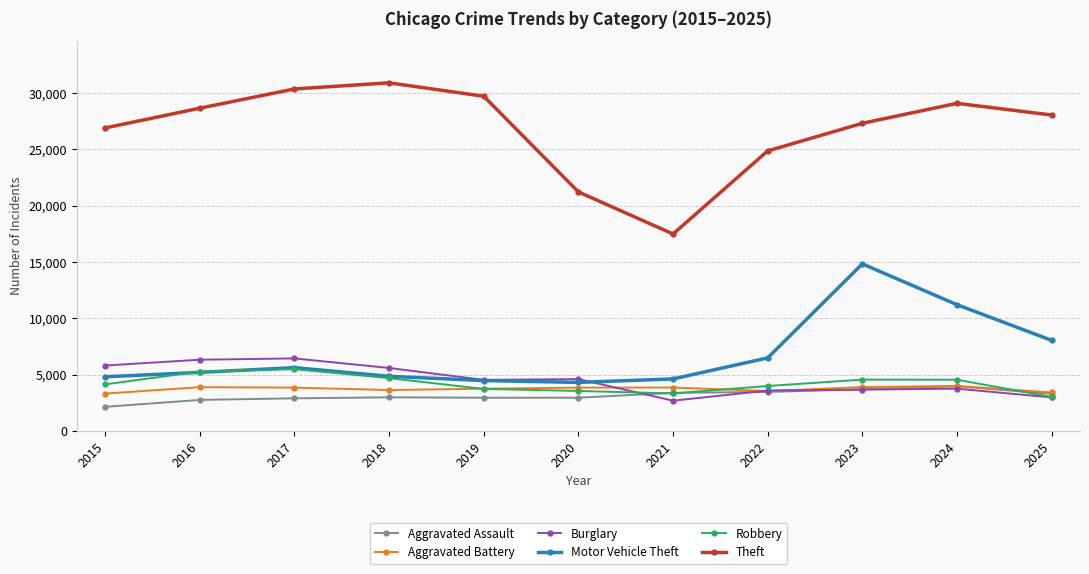

What are all the series names shown in the legend?

Aggravated Assault, Aggravated Battery, Burglary, Motor Vehicle Theft, Robbery, Theft